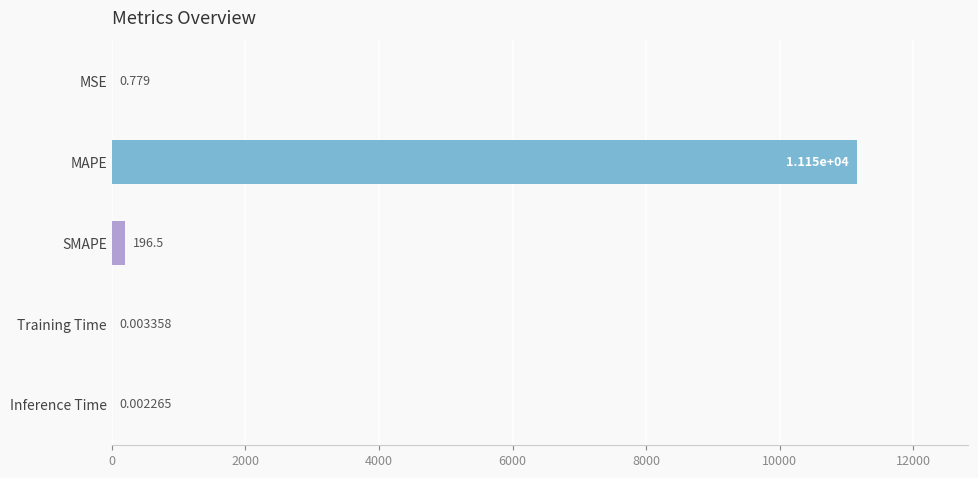

What is the greatest value displayed?

11150.3